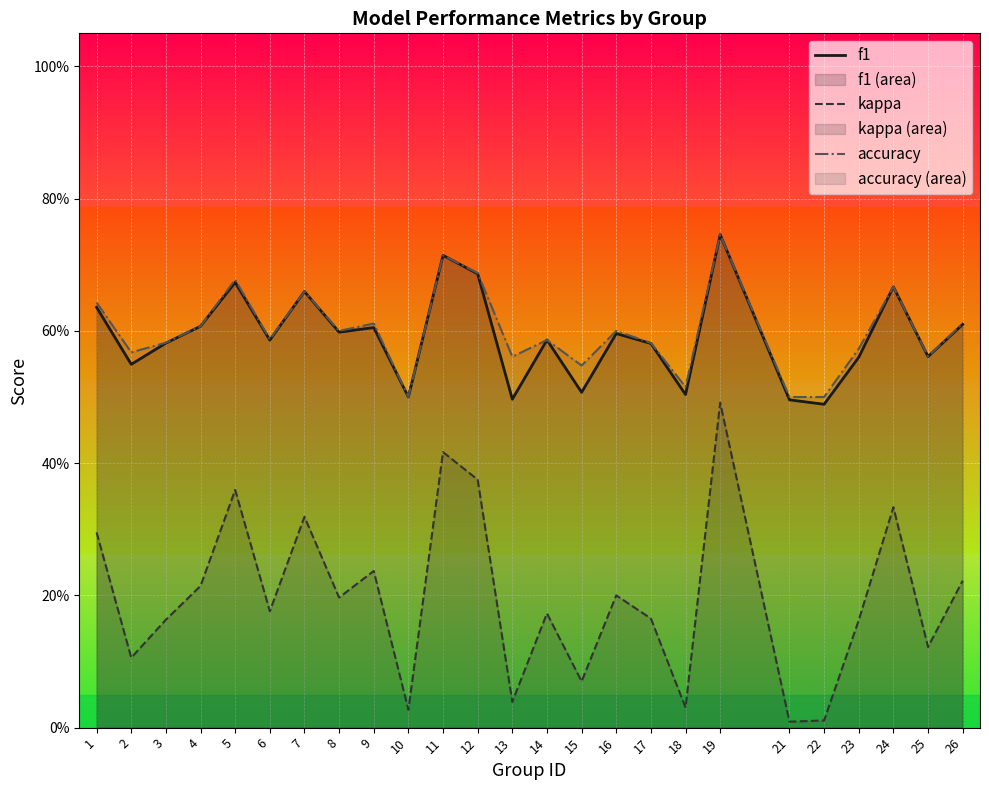

What is the sum of the accuracy values at 15 and 9?

1.2